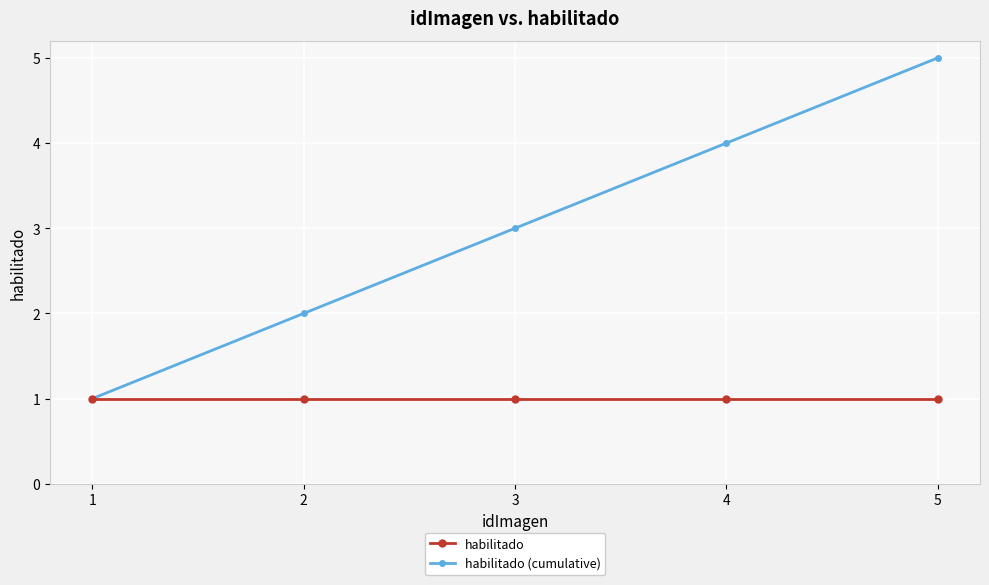

What is the value of the habilitado (cumulative) point at the 3rd from the left?

3